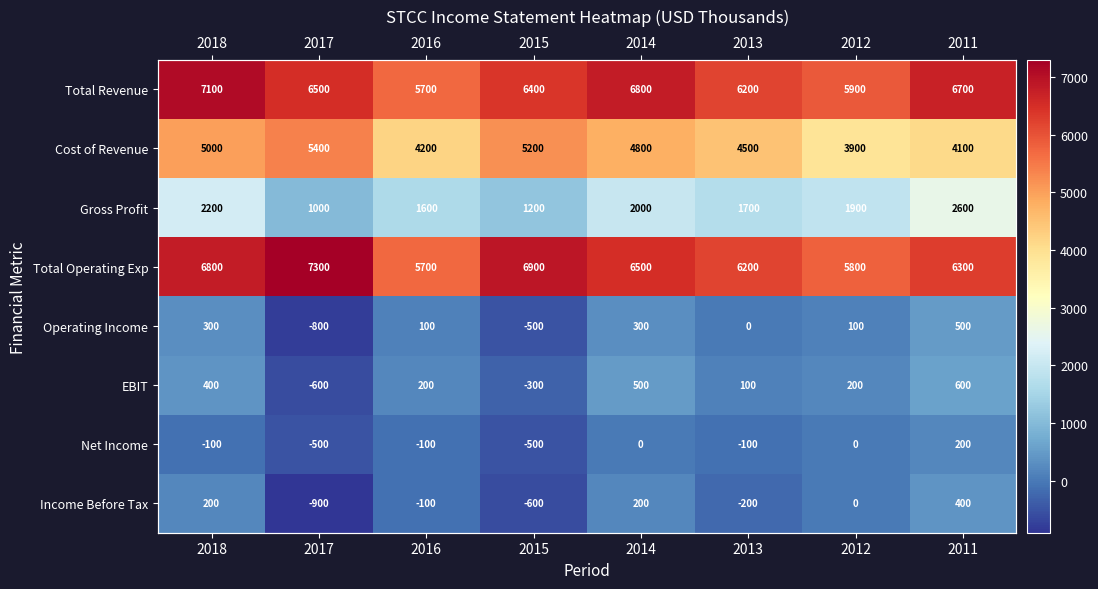

Which category has the lowest value across all series?

2017